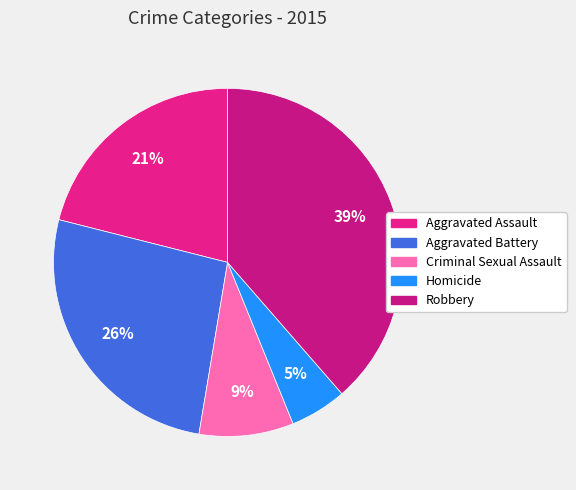

To the nearest percent, what percentage of the pie is Criminal Sexual Assault?

9%